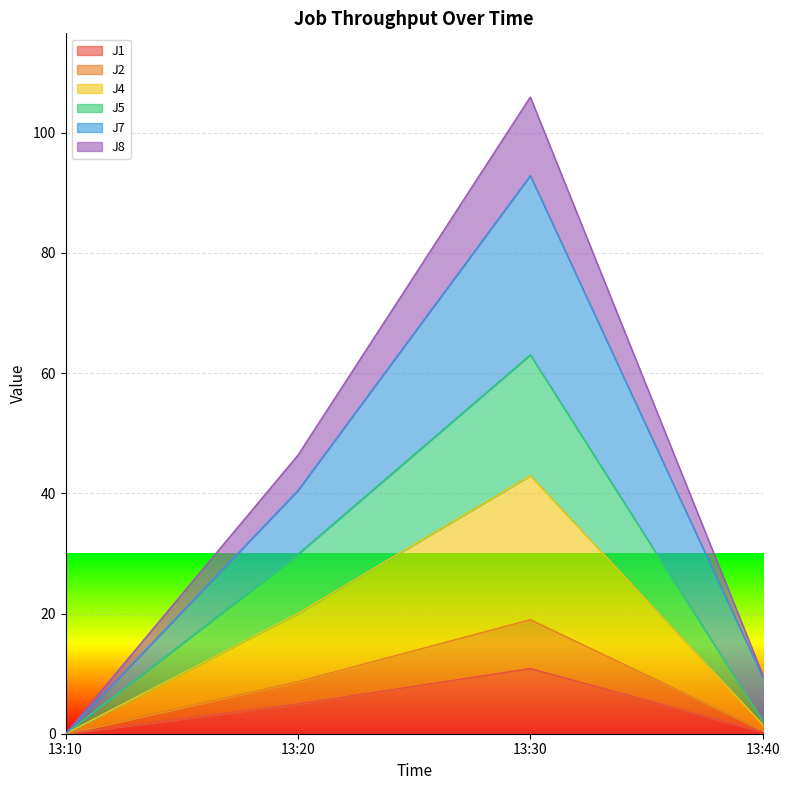

Where is the first local maximum for J2?

13:30